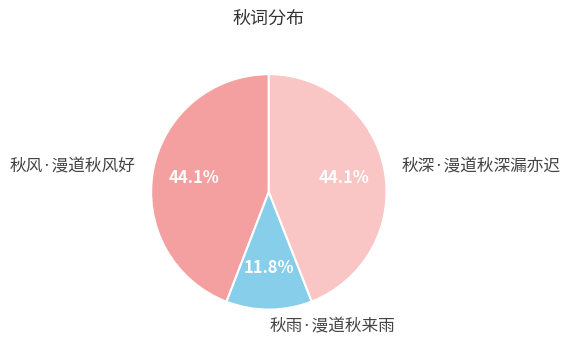

How many segments does this pie chart have?

3